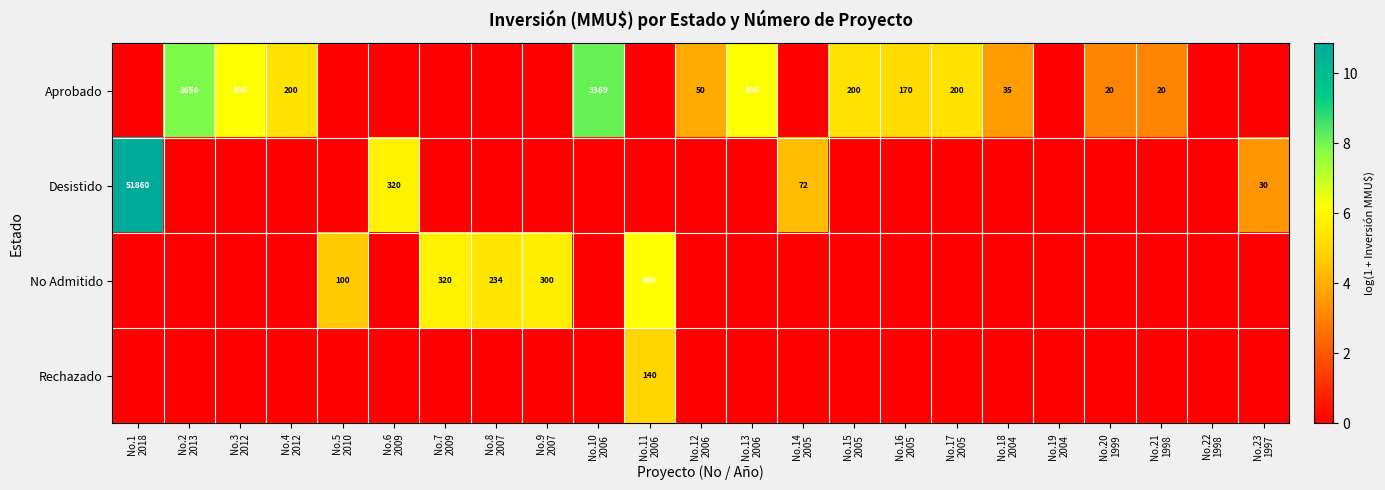

The No Admitido series shows 0.0 at No.2 2013. True or false?

True